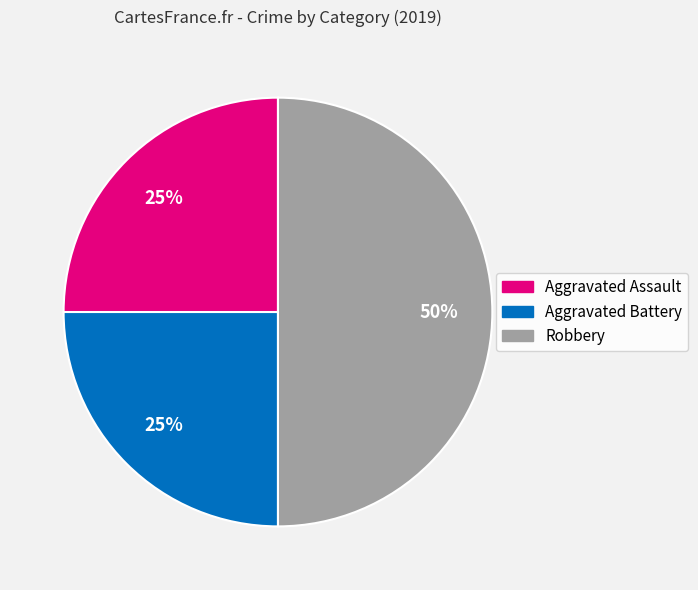

Which has a higher value, Robbery or Aggravated Battery?

Robbery